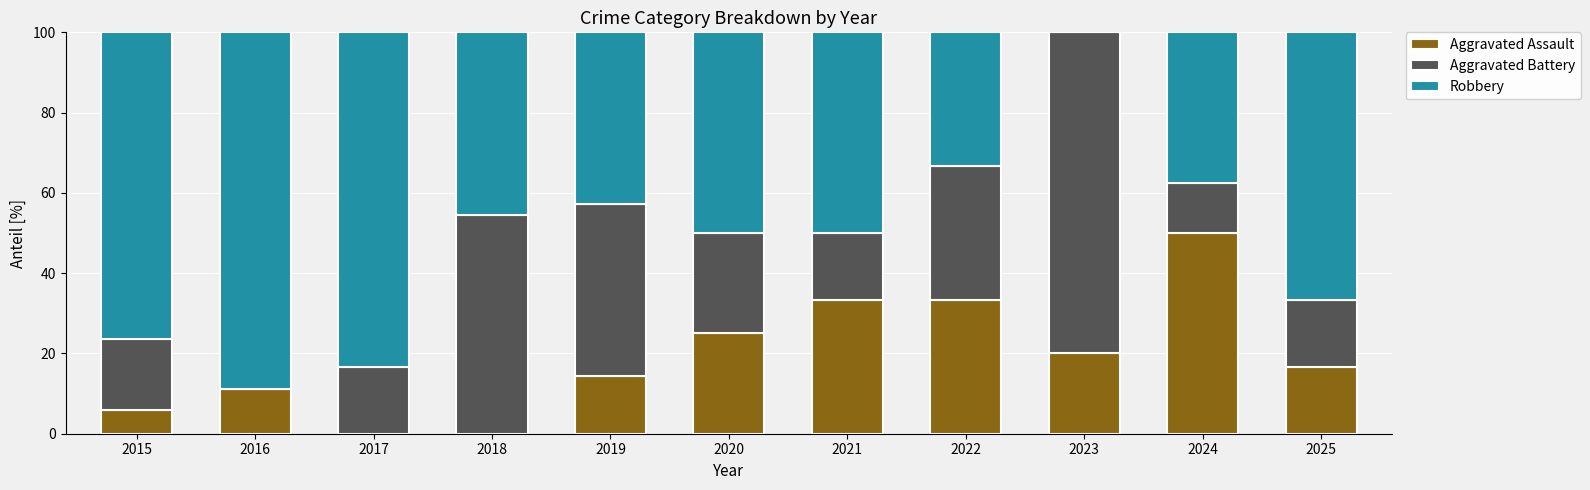

What is the maximum value for Aggravated Assault?

50.0